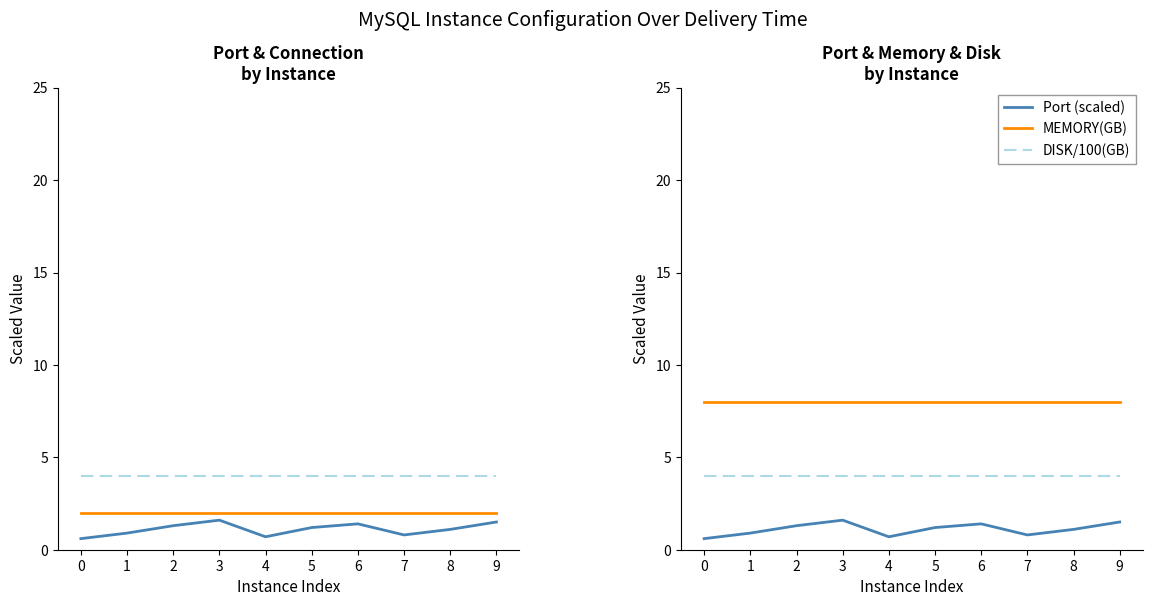

At which label is Port (scaled) closest to 1?

1